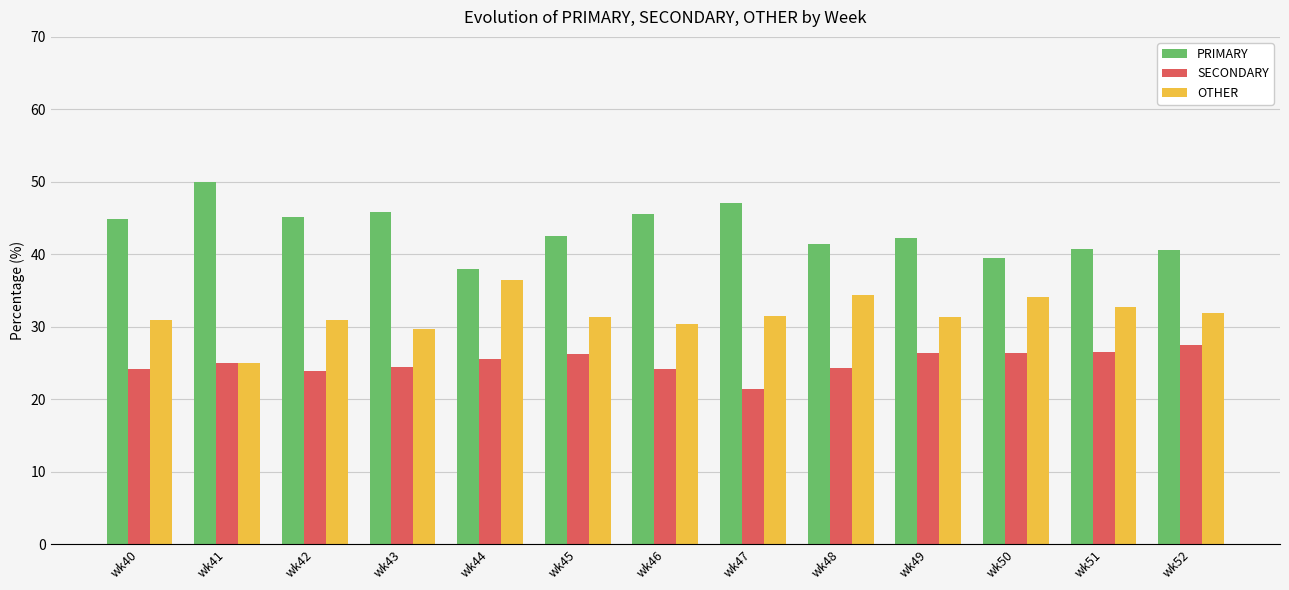

Is the value of PRIMARY at wk47 greater than the value of SECONDARY at wk51?

Yes